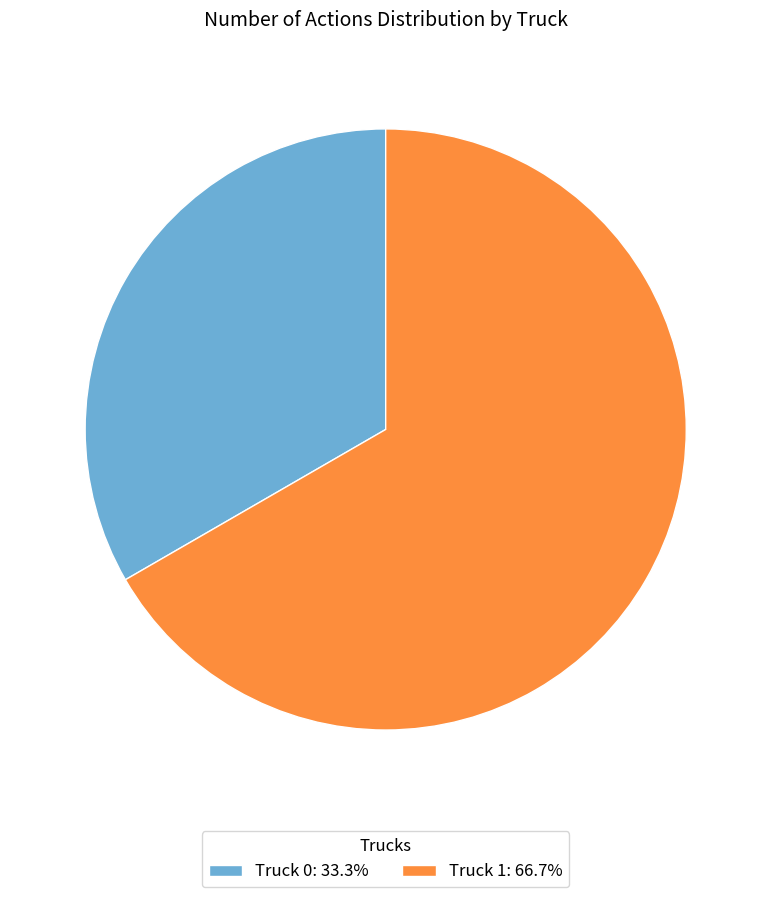

Between Truck 1 and Truck 0, which is larger?

Truck 1